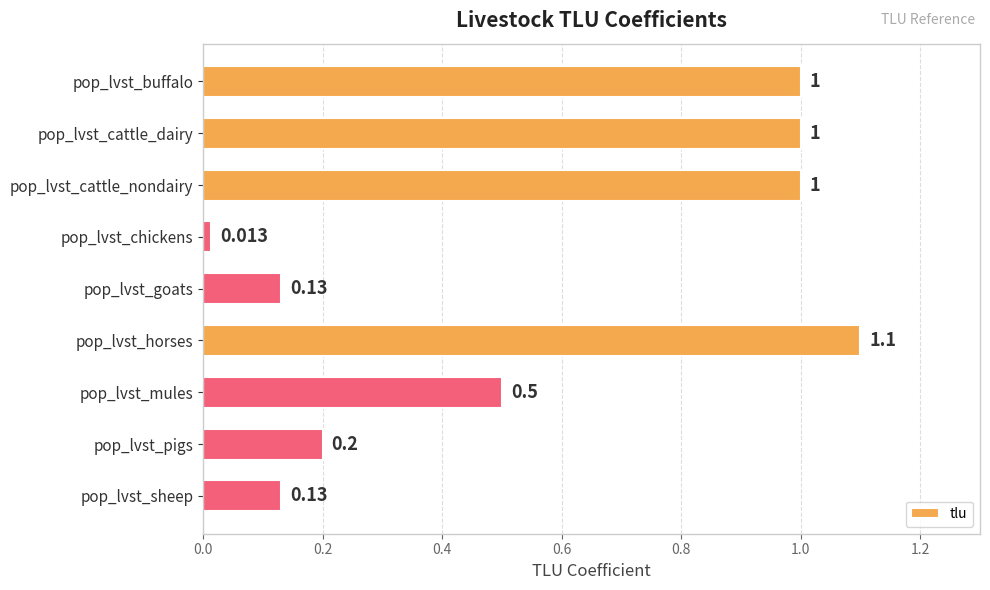

At which category does the chart reach its peak across all series?

pop_lvst_horses